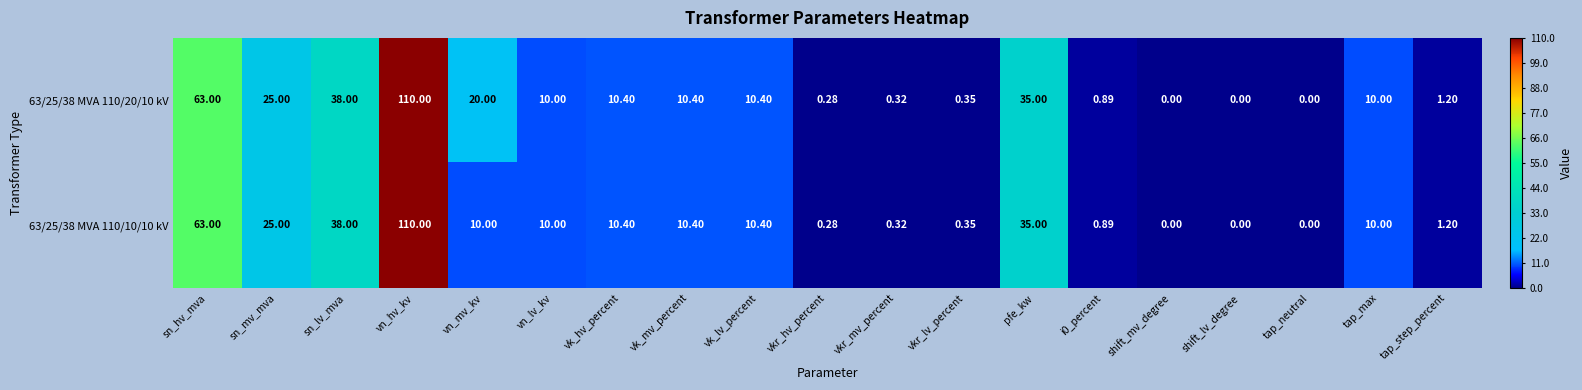

Rank the series by their average value, from lowest to highest.

63/25/38 MVA 110/10/10 kV, 63/25/38 MVA 110/20/10 kV